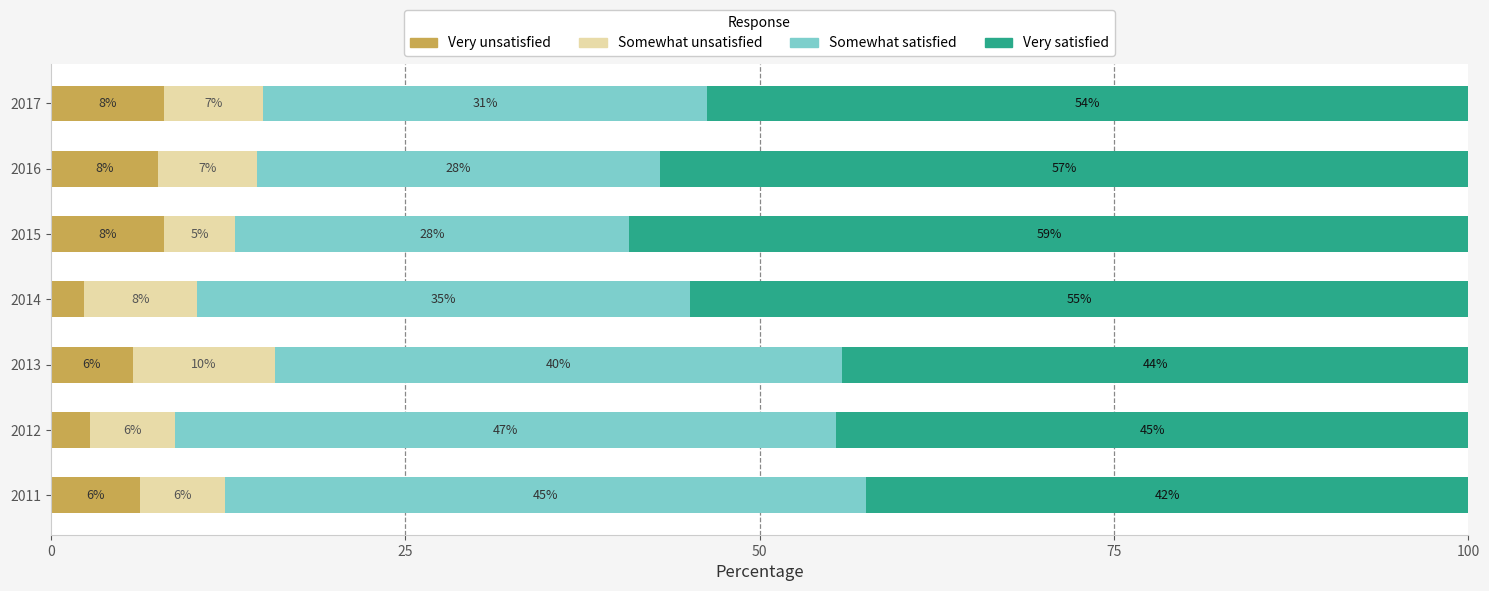

Which category has the lowest value in the Very unsatisfied series?

2014